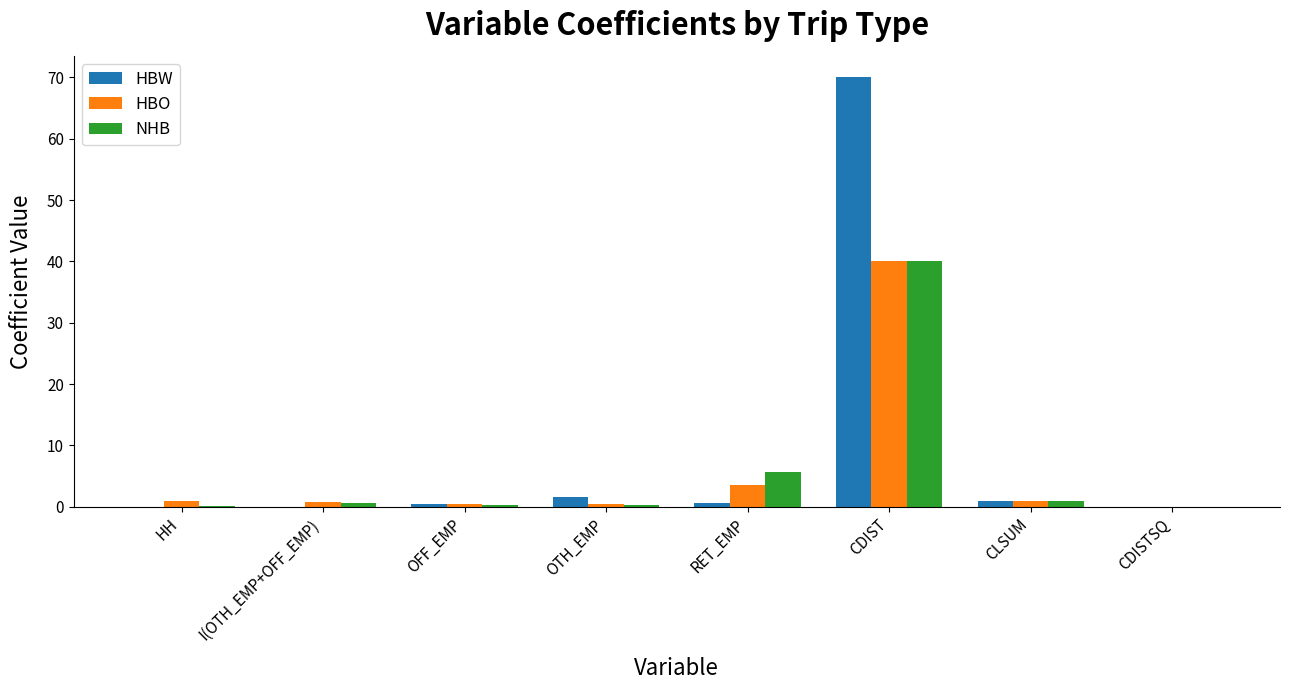

Is the value of HBO at HH greater than the value of NHB at RET_EMP?

No